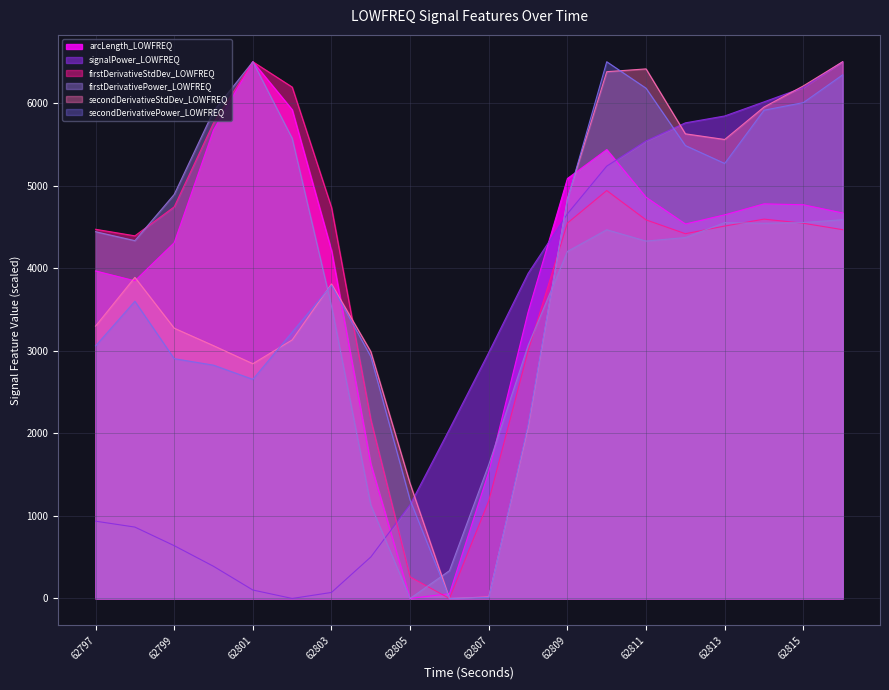

What is the approximate value of secondDerivativeStdDev_LOWFREQ at 62807?

18.7